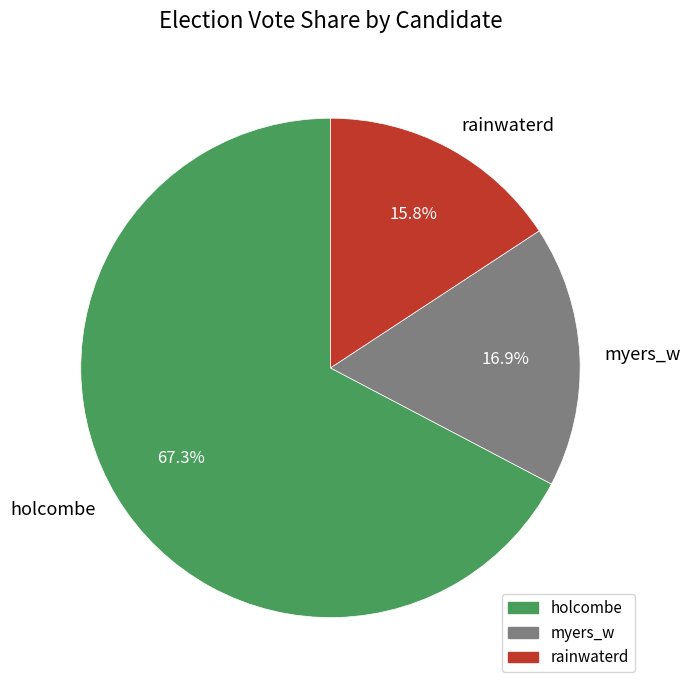

Is the sum of rainwaterd and myers_w greater than half?

No